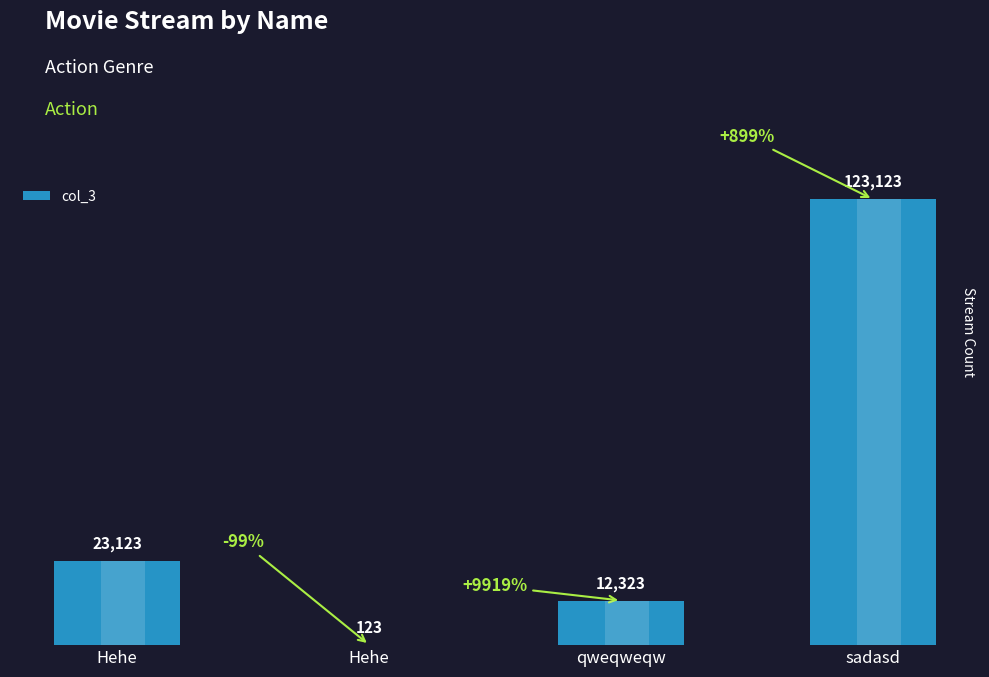

What is the label of the 3rd bar from the left?

qweqweqw